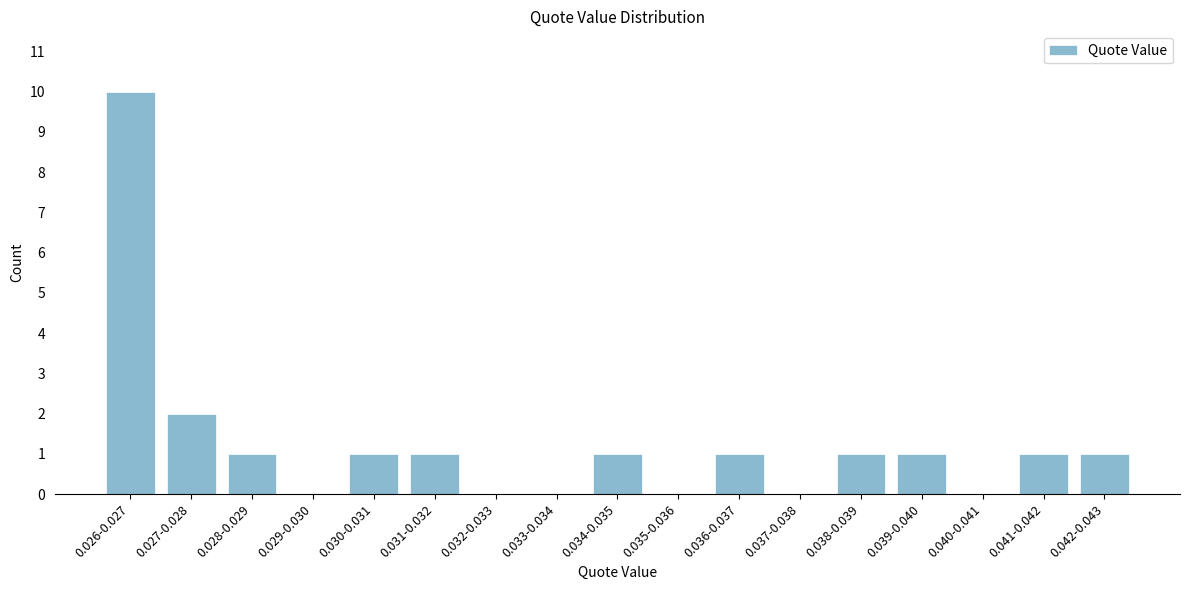

Reading right to left, transcribe all the data shown in this chart.

0.042-0.043=1	0.041-0.042=1	0.040-0.041=0	0.039-0.040=1	0.038-0.039=1	0.037-0.038=0	0.036-0.037=1	0.035-0.036=0	0.034-0.035=1	0.033-0.034=0	0.032-0.033=0	0.031-0.032=1	0.030-0.031=1	0.029-0.030=0	0.028-0.029=1	0.027-0.028=2	0.026-0.027=10